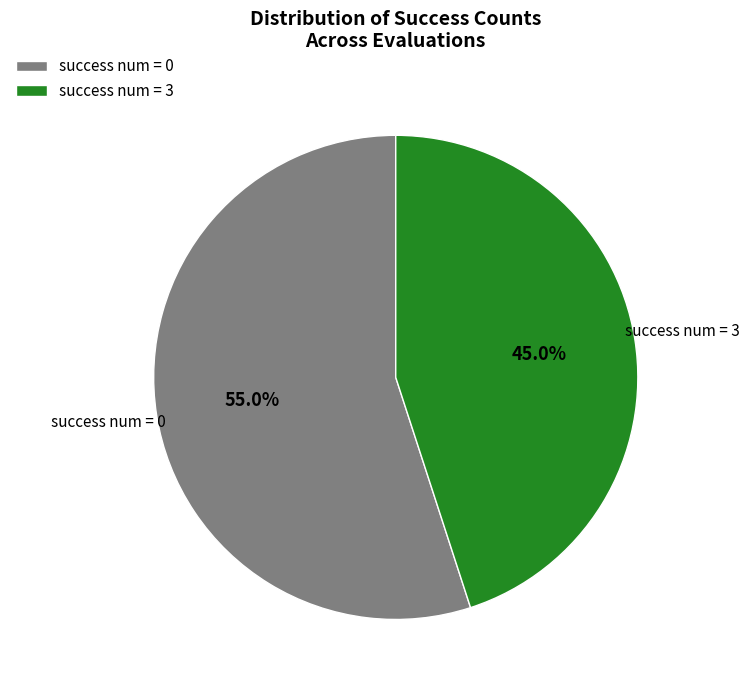

Which category has the smallest portion of the pie?

success num = 3